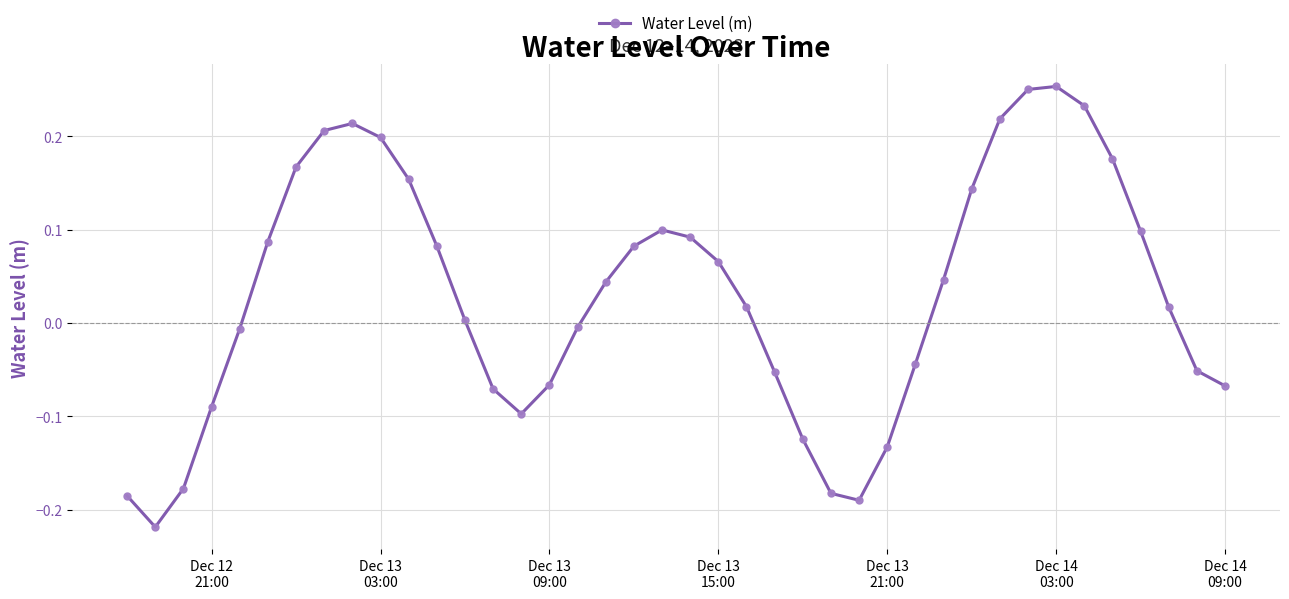

What is the difference between the second highest and minimum values?

0.5